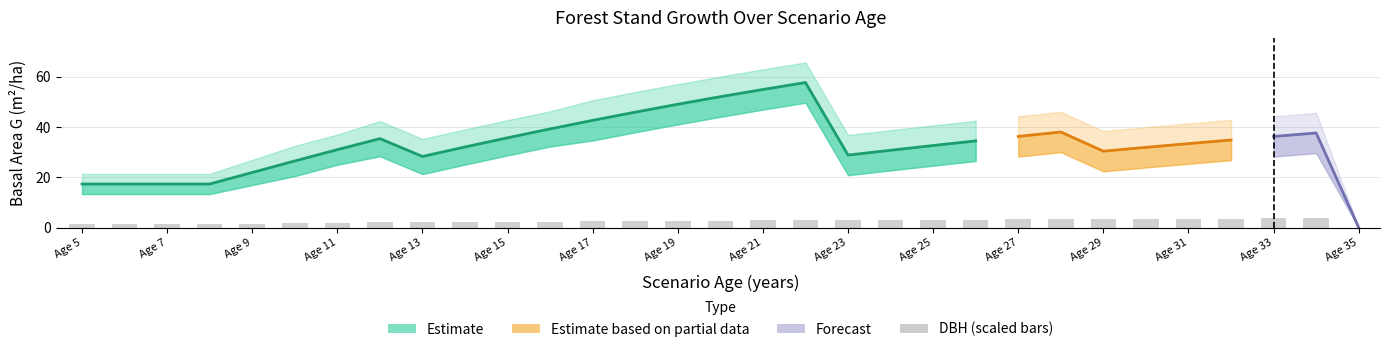

What is the difference between the maximum and minimum values in the G series?

57.7